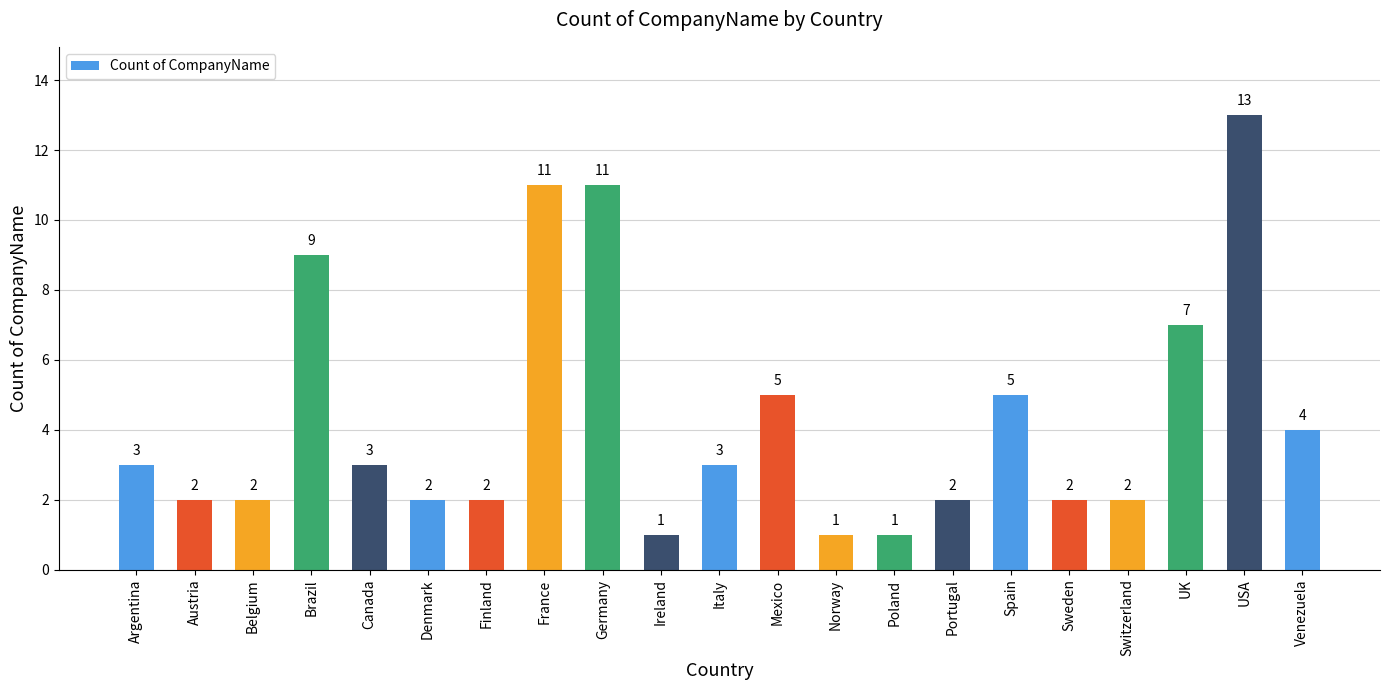

Reading left to right, extract all data points from this chart.

Argentina=3	Austria=2	Belgium=2	Brazil=9	Canada=3	Denmark=2	Finland=2	France=11	Germany=11	Ireland=1	Italy=3	Mexico=5	Norway=1	Poland=1	Portugal=2	Spain=5	Sweden=2	Switzerland=2	UK=7	USA=13	Venezuela=4